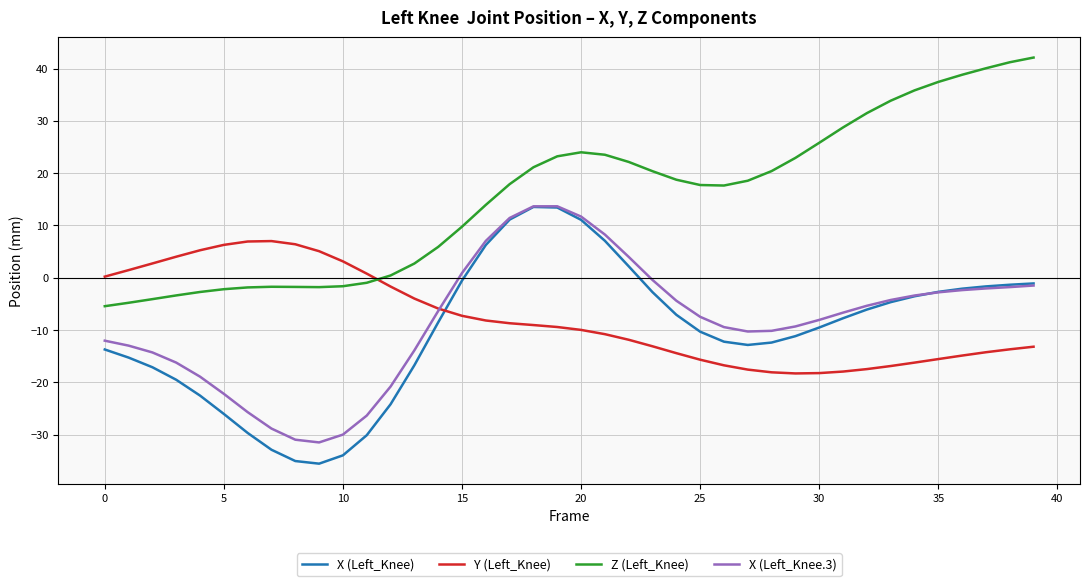

True or false: X (Left_Knee) and Z (Left_Knee) cross at least once.

False